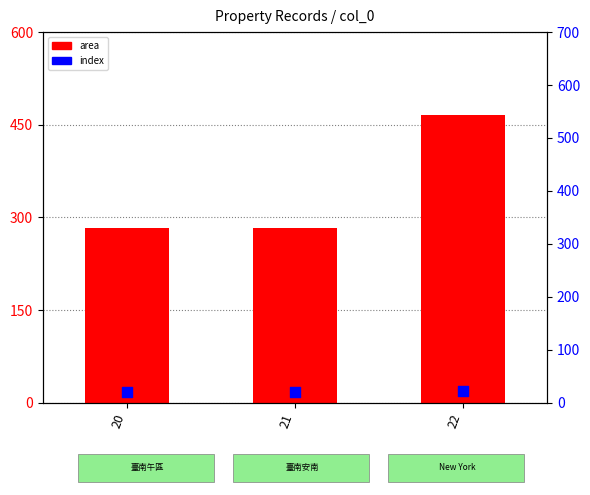

At which category is the sum across all series the highest?

22